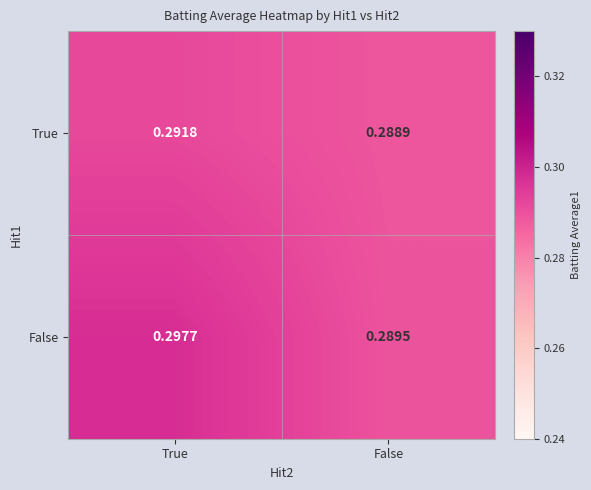

How many categories are shown in the chart?

2